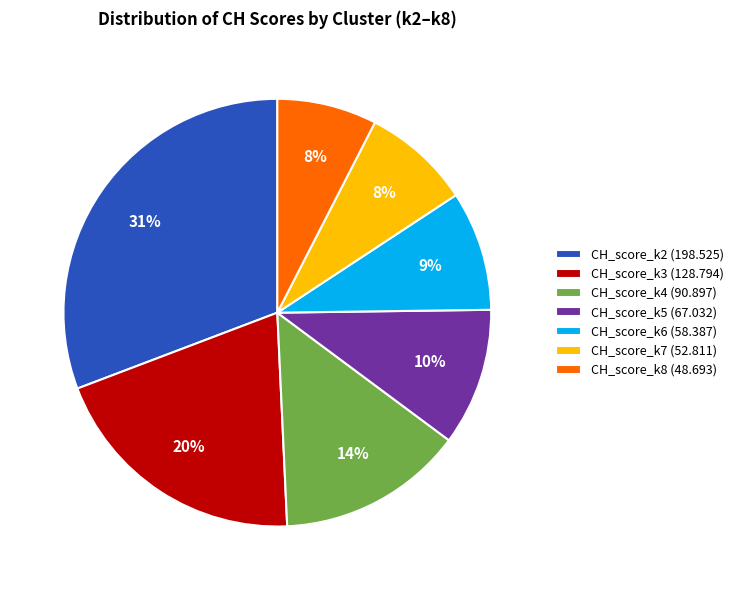

How many segments does this pie chart have?

7